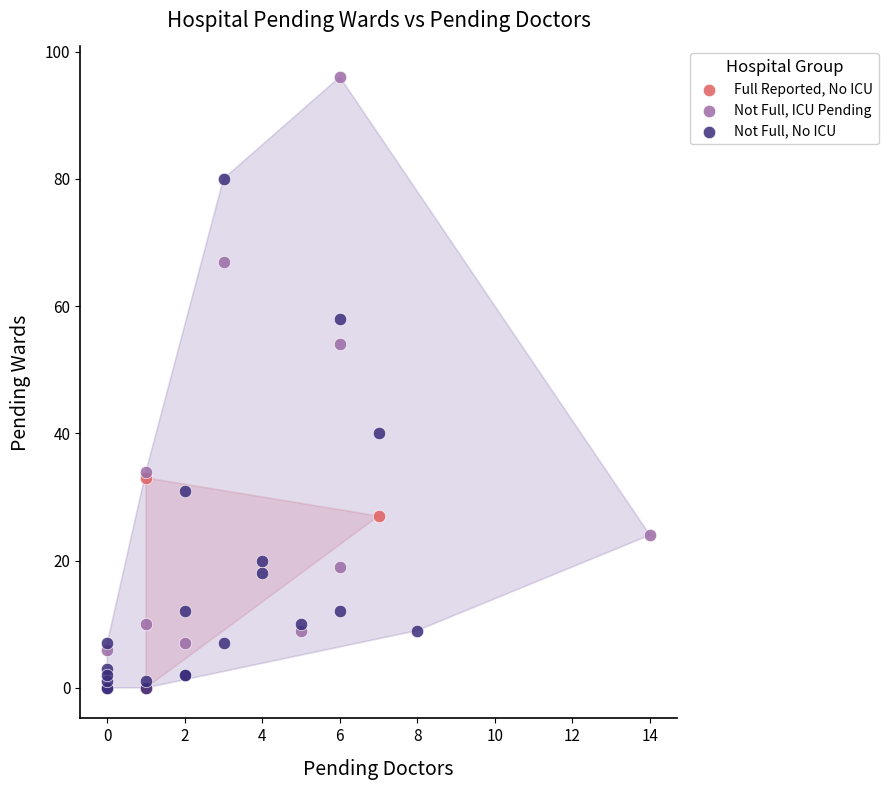

Which series contains the highest Y value?

Not Full, ICU Pending